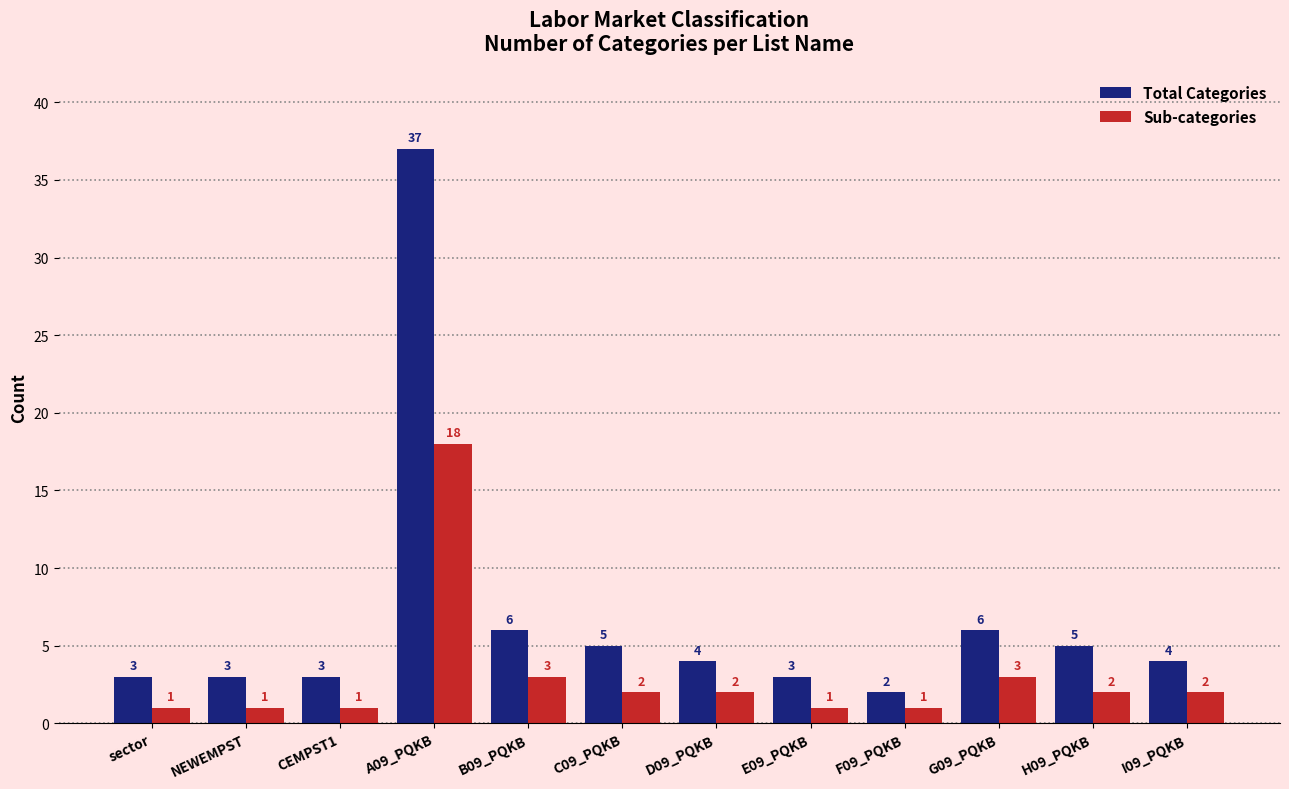

At how many categories does at least one series exceed 10?

1